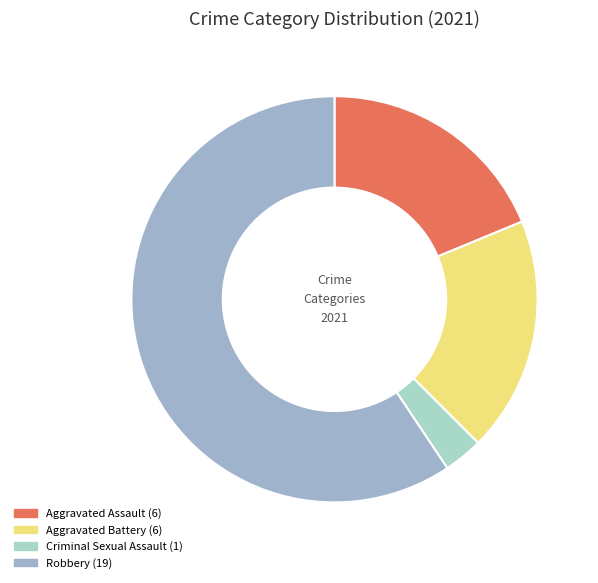

Count the number of slices in the pie.

4